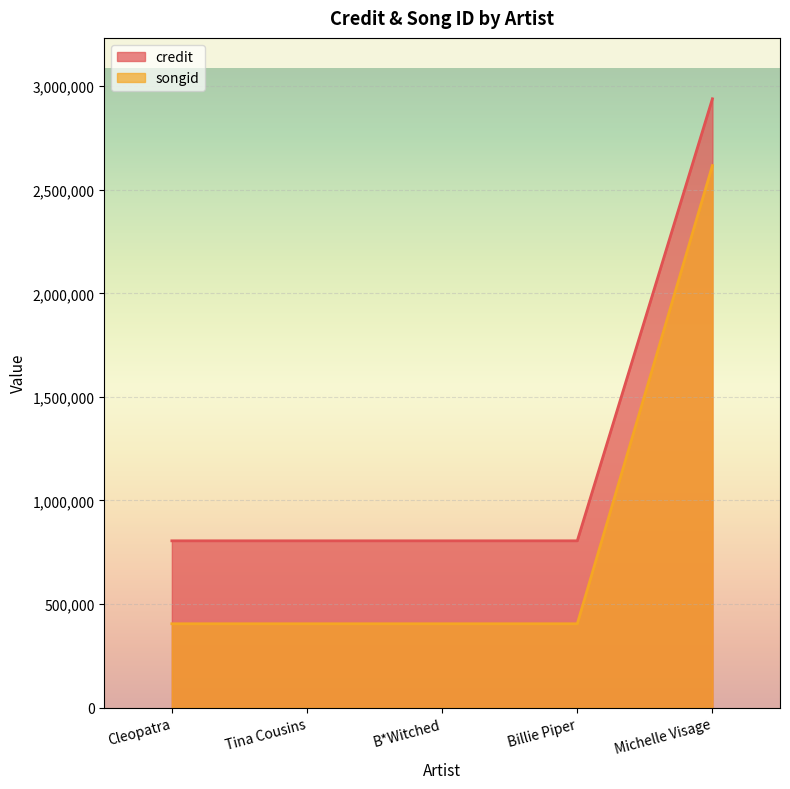

True or false: credit has more than 1 interior local peaks.

False